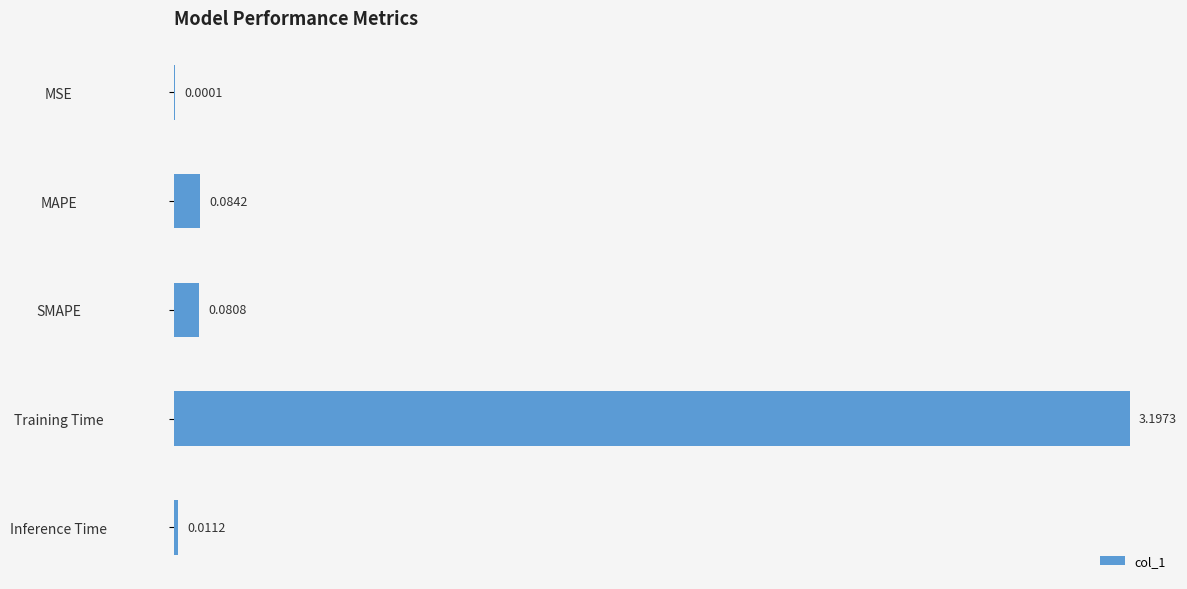

What is the sum of all values?

3.4